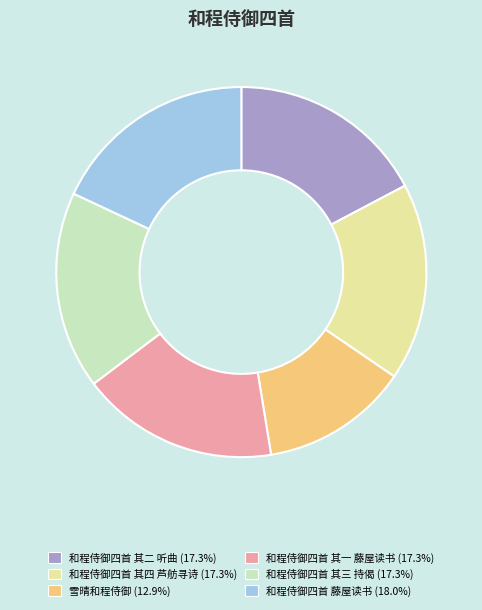

Does any single category account for the majority?

No